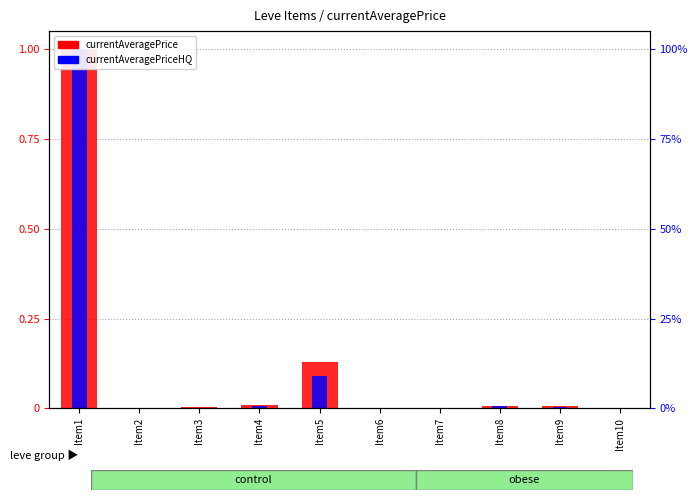

What are all the series names shown in the legend?

currentAveragePrice, currentAveragePriceHQ